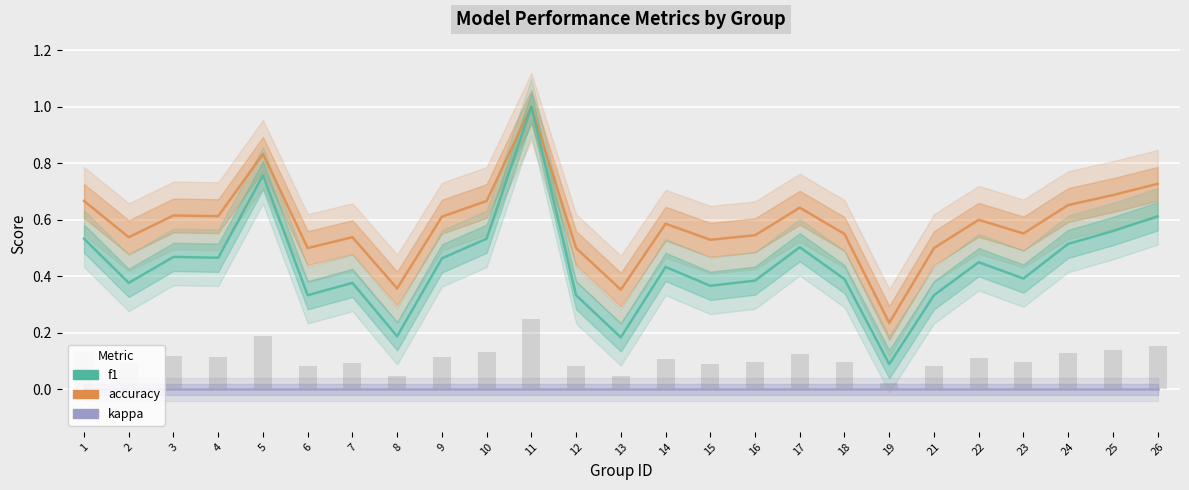

True or false: kappa has a value of 0.0 at 7.

True